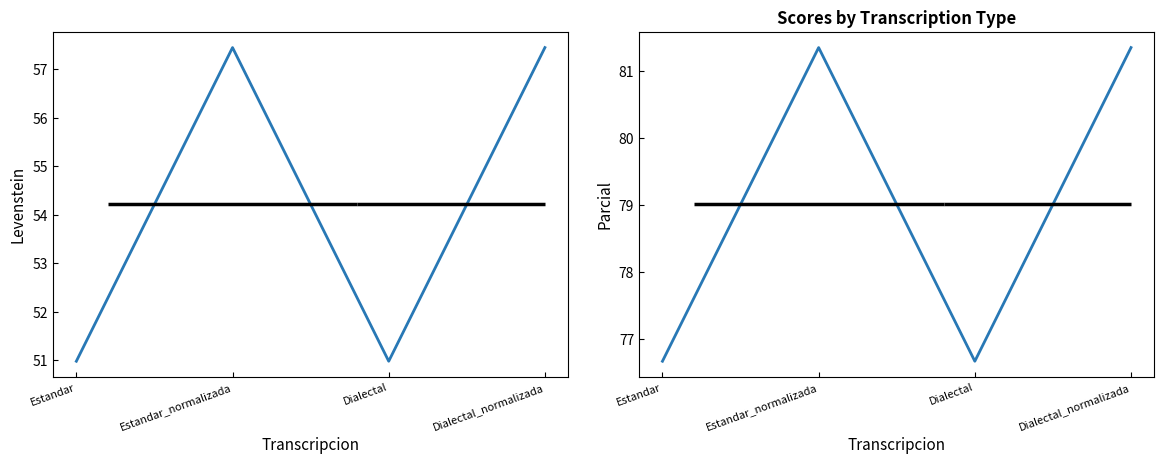

At which label does Levenstein reach its minimum?

Estandar